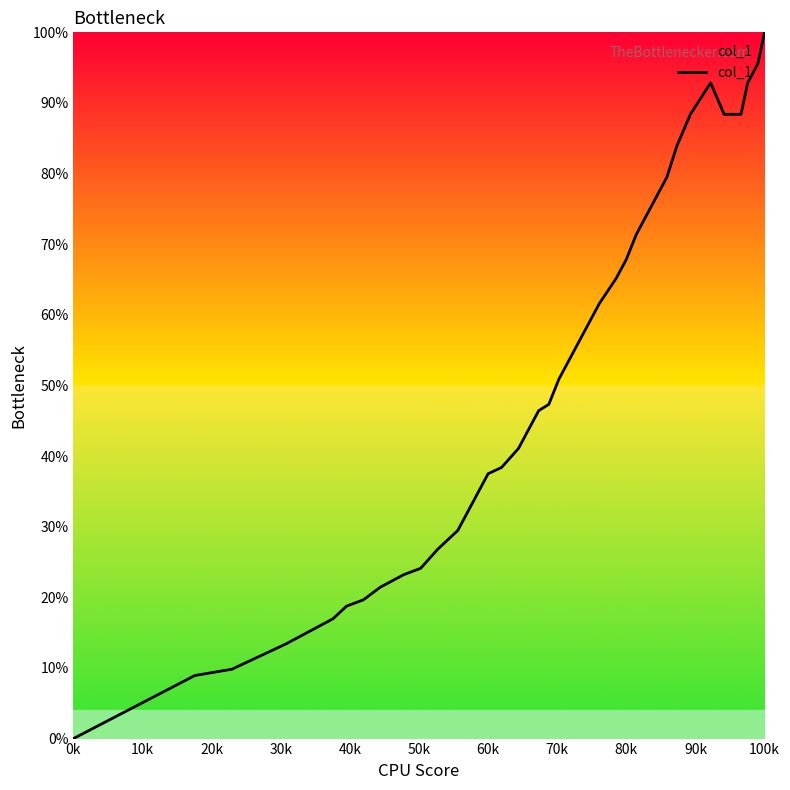

What is the maximum value shown in the chart?

100.0